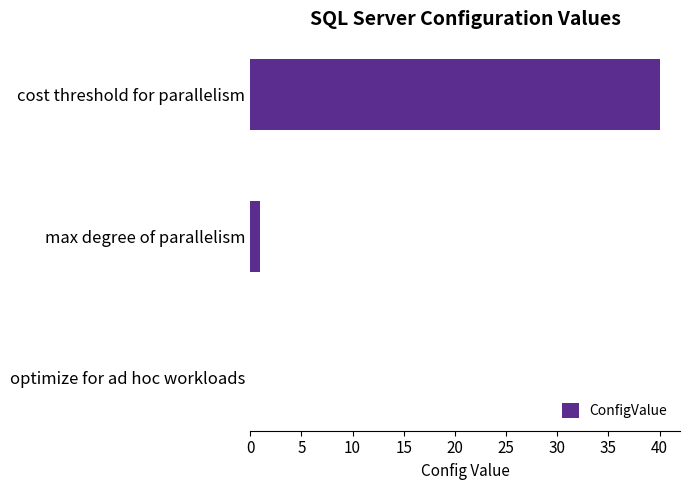

At which category does the chart reach its peak across all series?

cost threshold for parallelism